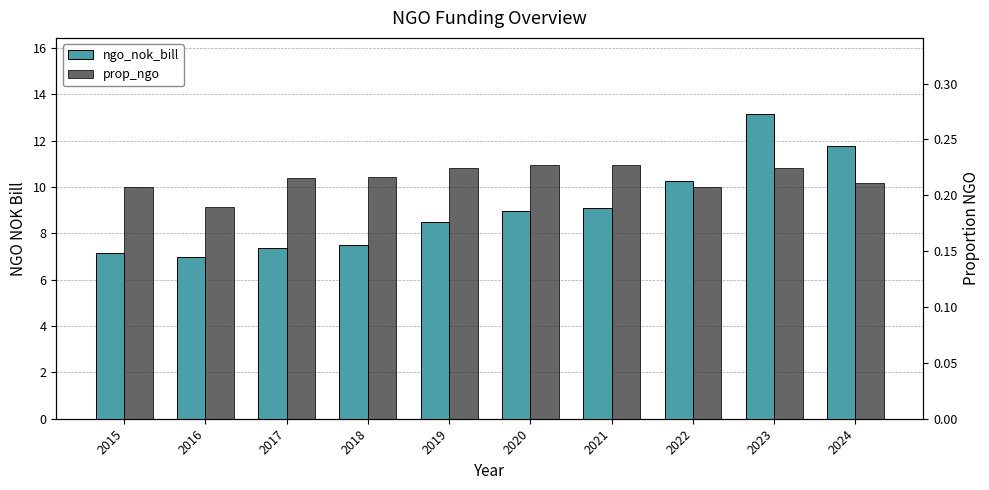

True or false: ngo_nok_bill has a value of 4.9 at 2017.

False